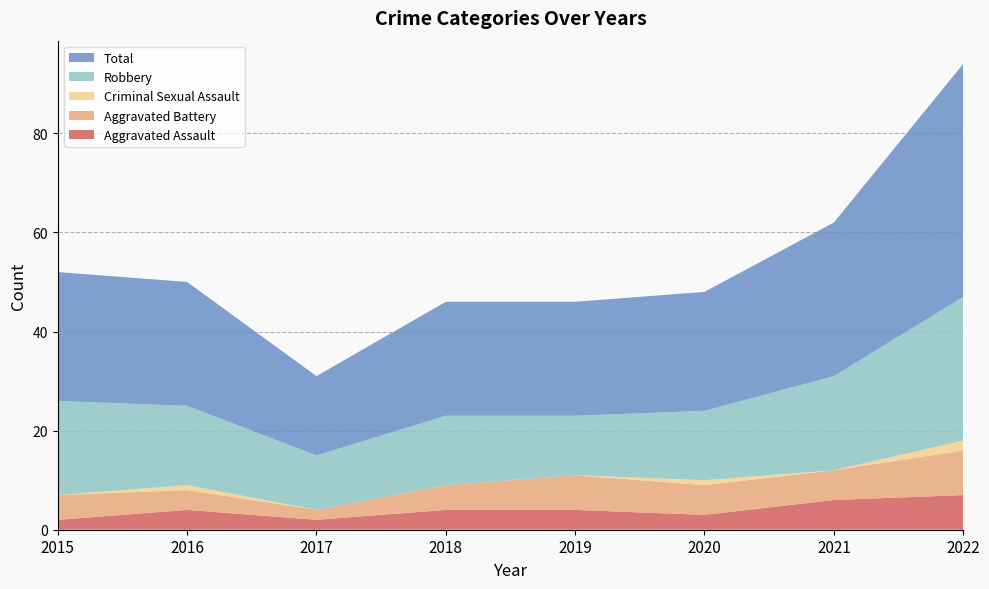

Reading left to right, transcribe all the data shown in this chart.

Aggravated Assault: 2015=2	2016=4	2017=2	2018=4	2019=4	2020=3	2021=6	2022=7
Aggravated Battery: 2015=5	2016=4	2017=2	2018=5	2019=7	2020=6	2021=6	2022=9
Criminal Sexual Assault: 2015=0	2016=1	2017=0	2018=0	2019=0	2020=1	2021=0	2022=2
Robbery: 2015=19	2016=16	2017=11	2018=14	2019=12	2020=14	2021=19	2022=29
Total: 2015=26	2016=25	2017=16	2018=23	2019=23	2020=24	2021=31	2022=47